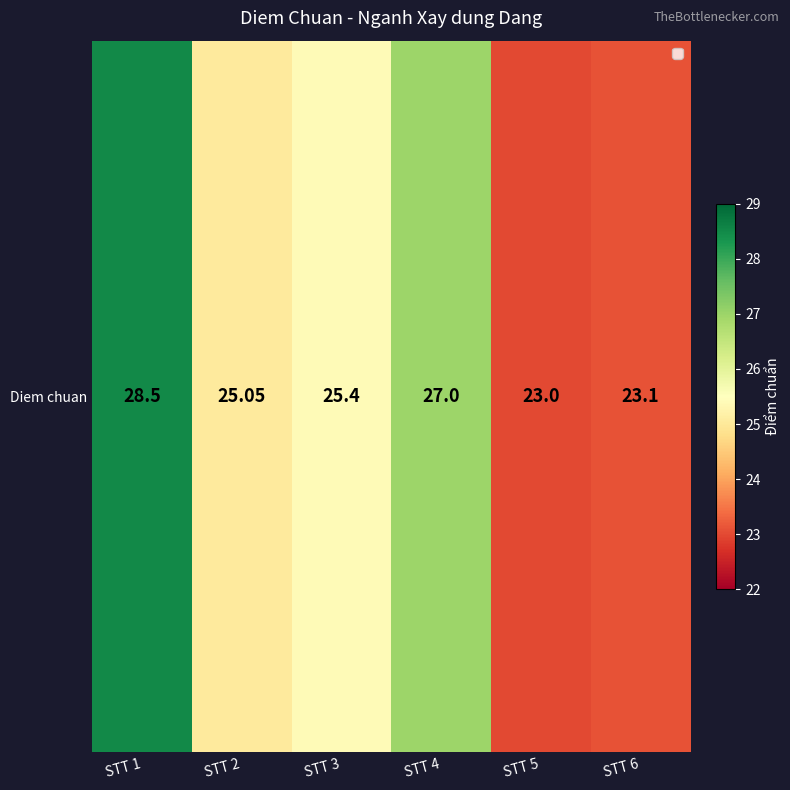

Is it true that the value at STT 6 is 23.1?

True